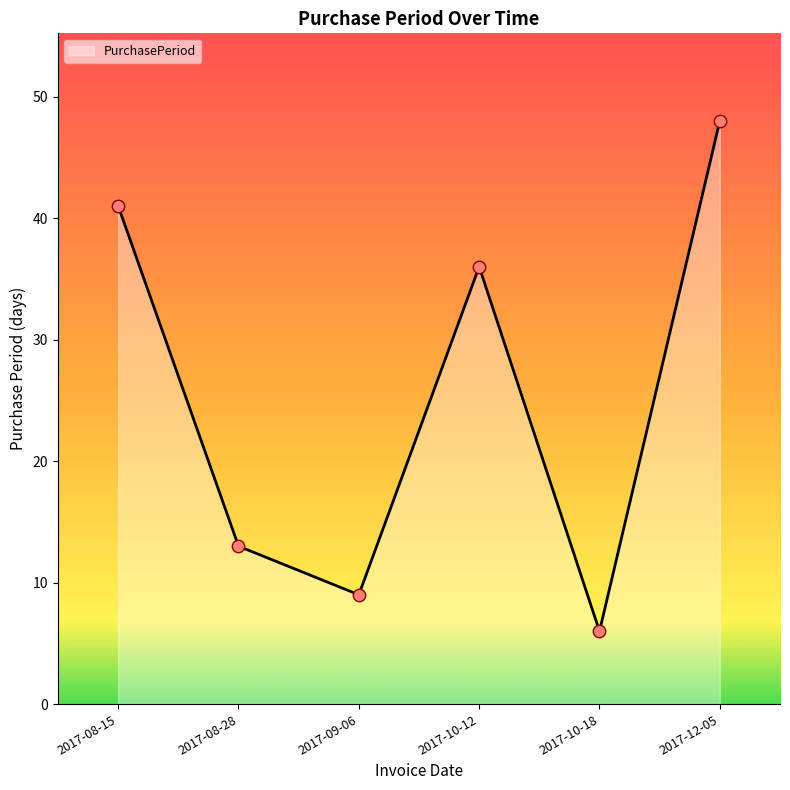

What is the change in value from 2017-08-28 to 2017-12-05?

+35